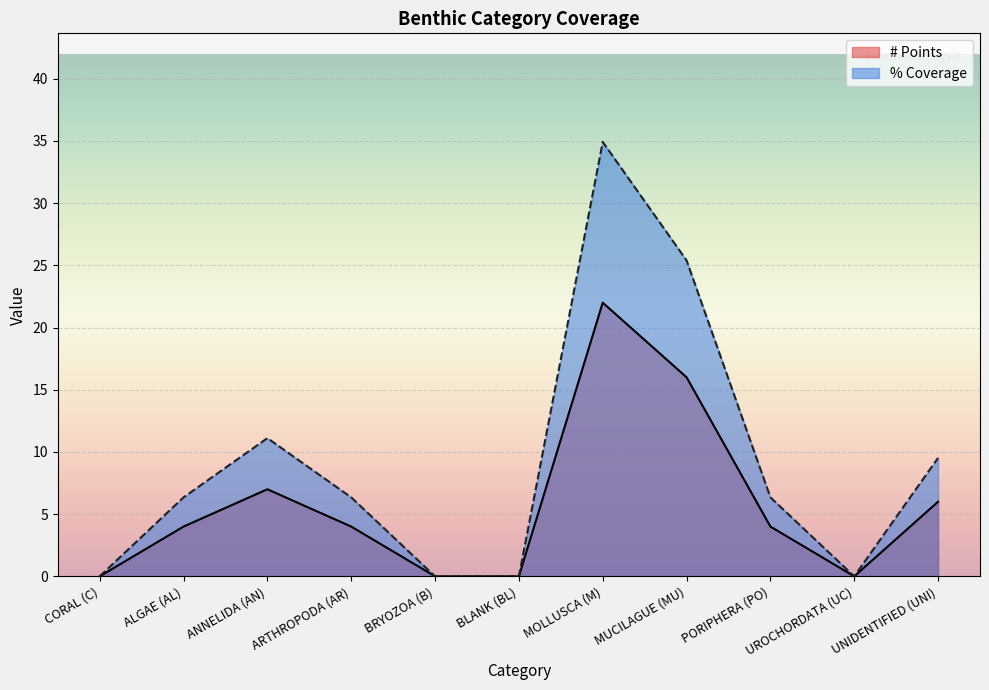

Which series has the widest spread of values?

% Coverage